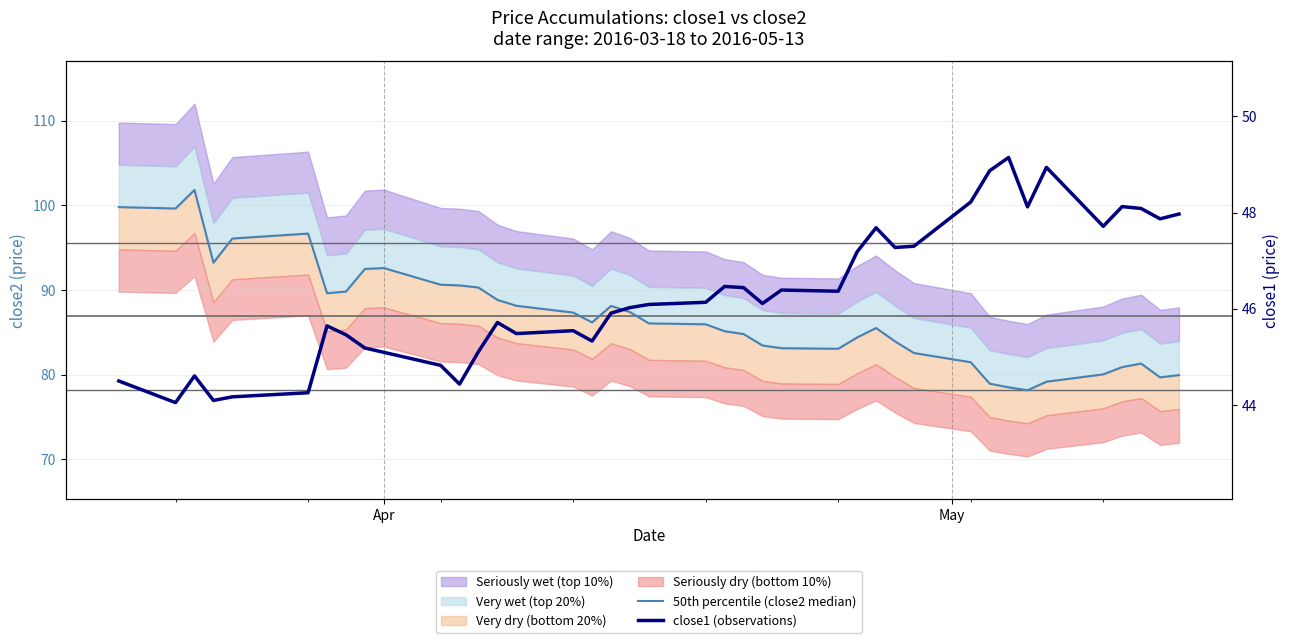

In 50th percentile (close2 median), how many points are lower than both neighbors (excluding endpoints)?

7